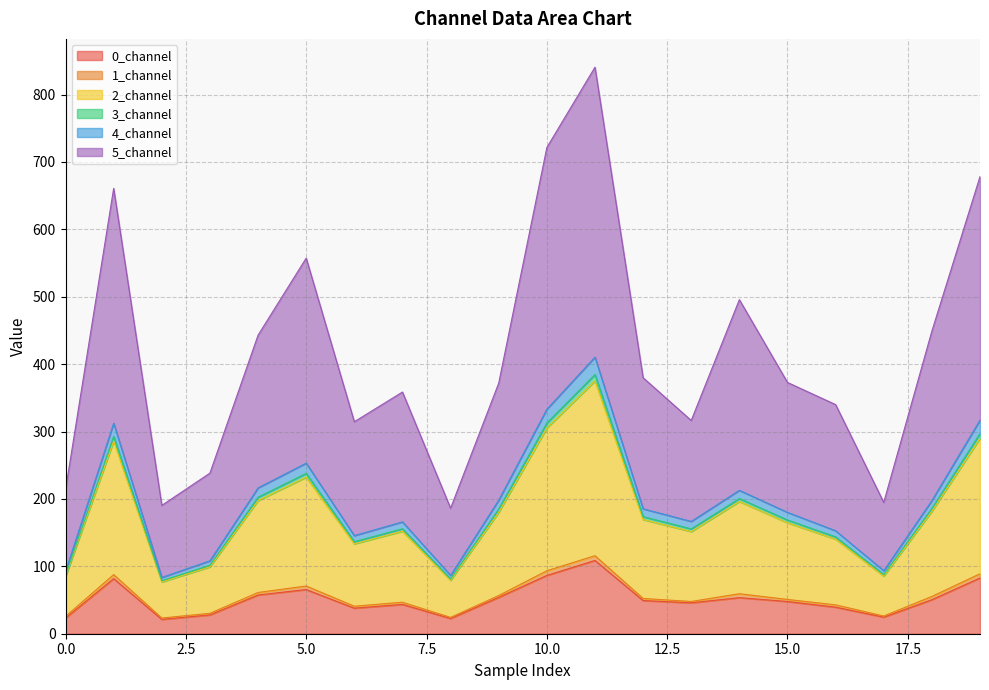

At which category is the sum across all series the highest?

11